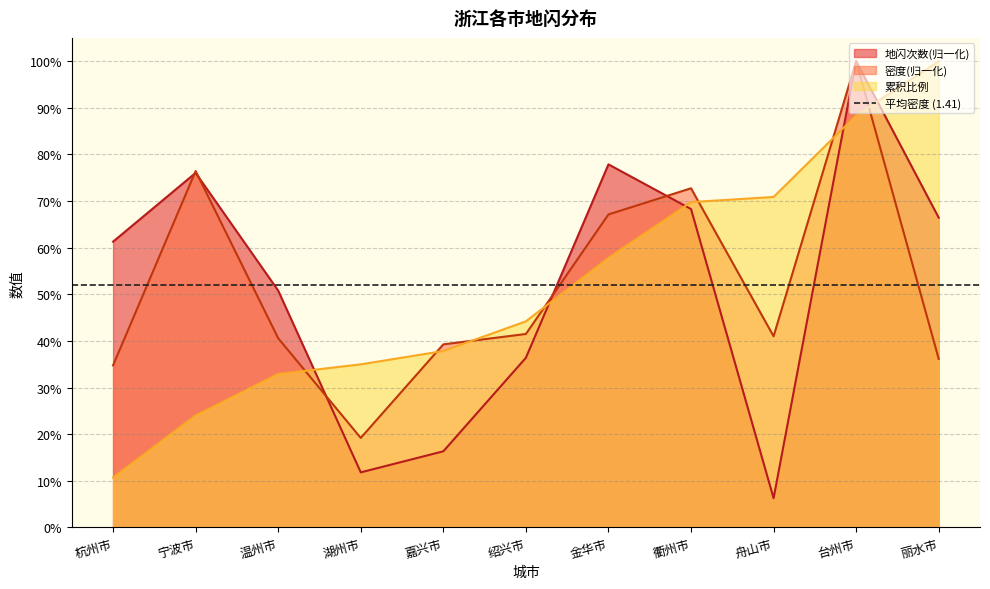

In 密度, how many points are lower than both neighbors (excluding endpoints)?

2